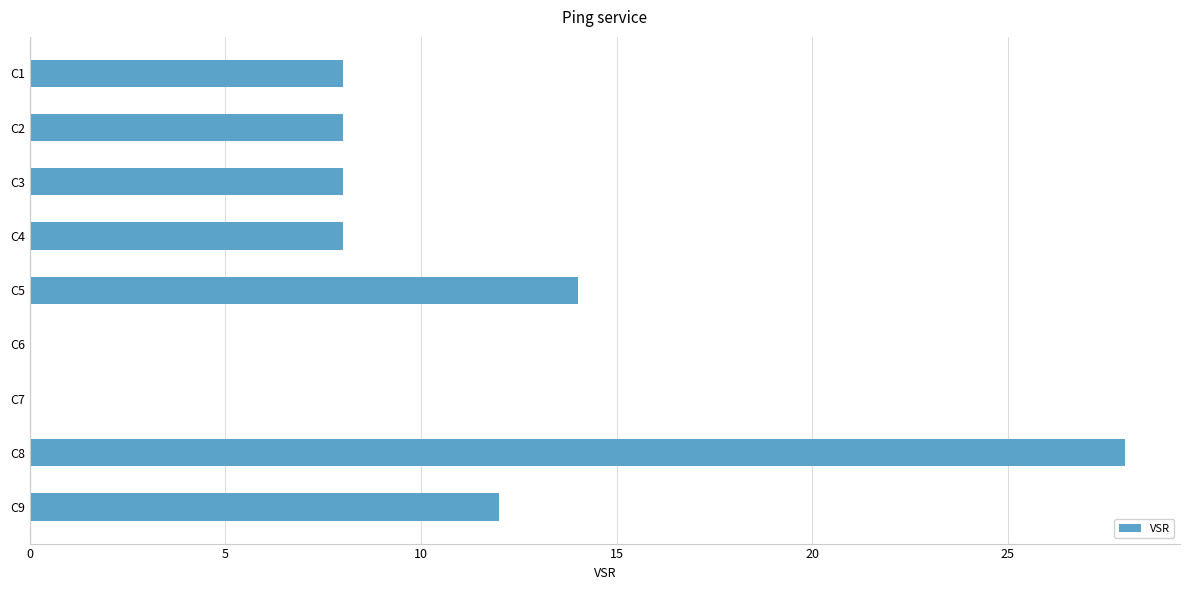

The chart shows a value of 5 at C3. True or false?

False